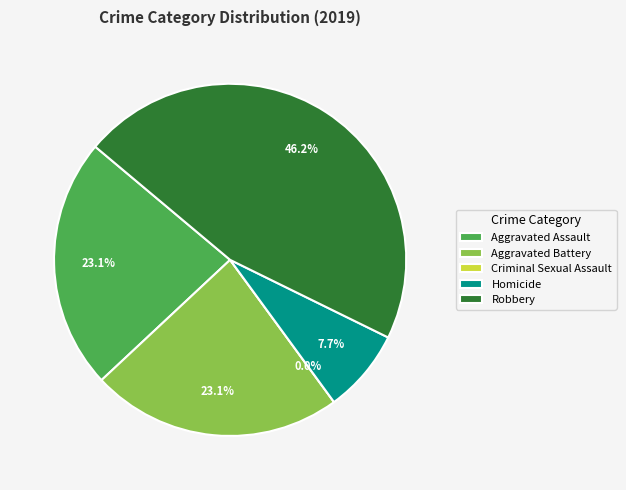

Do Aggravated Assault and Homicide together represent more than half of the pie?

No